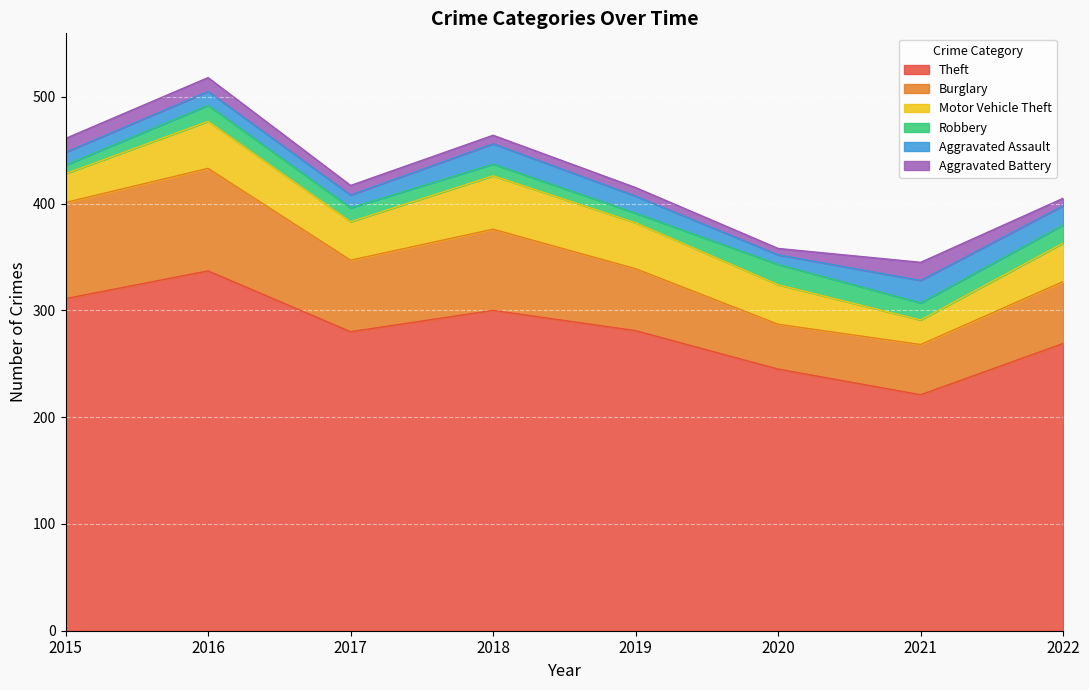

What is the difference between the maximum and second lowest values in the Aggravated Battery series?

10